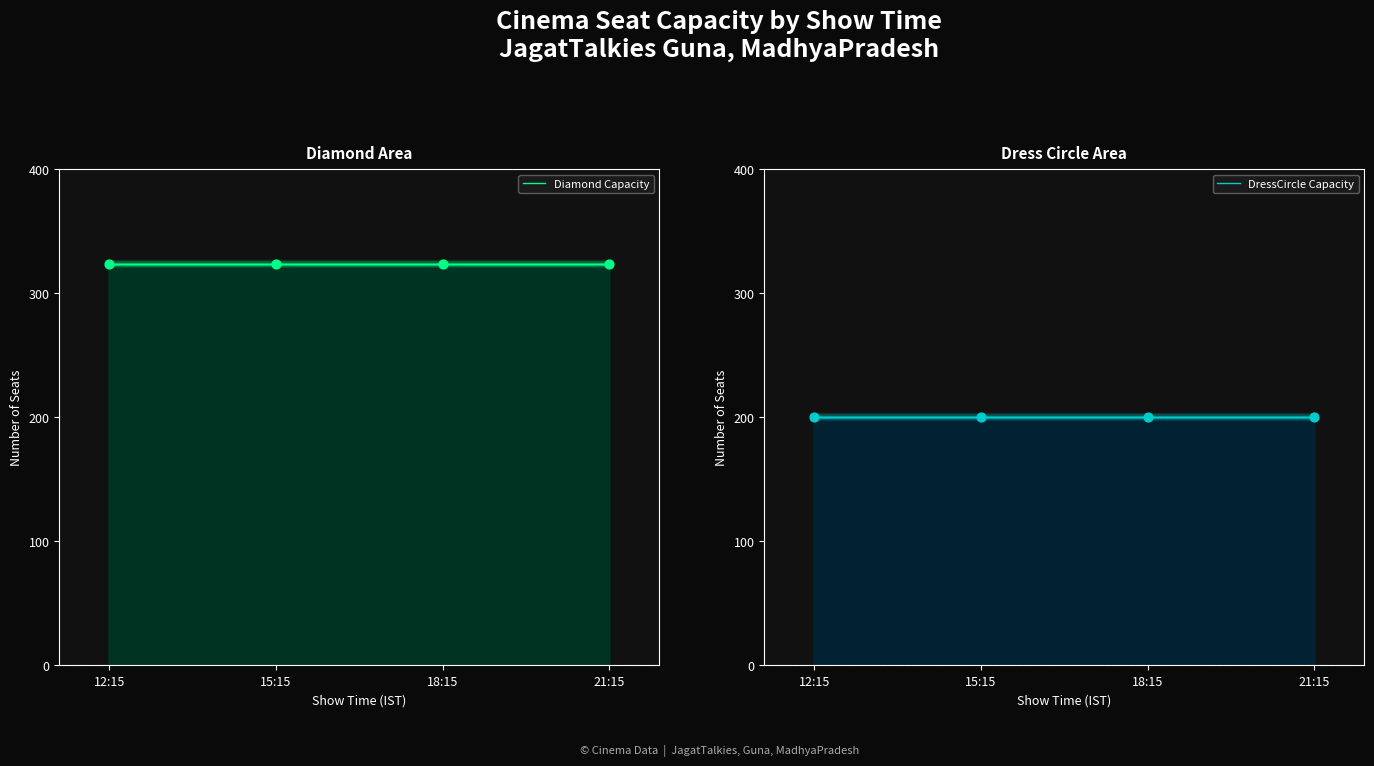

Is the value of DressCircle Capacity at 21:15 greater than the value of Diamond Capacity at 21:15?

No